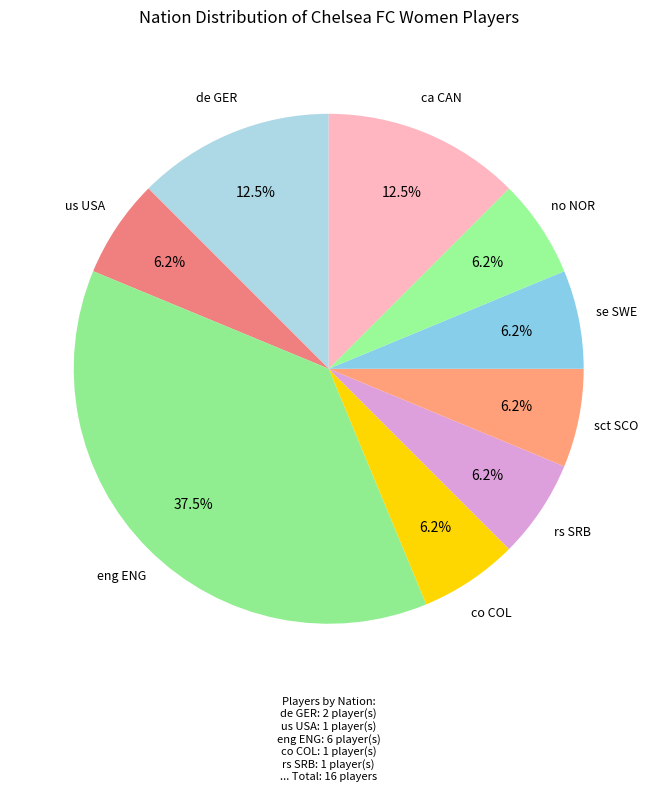

Does any single category account for the majority?

No